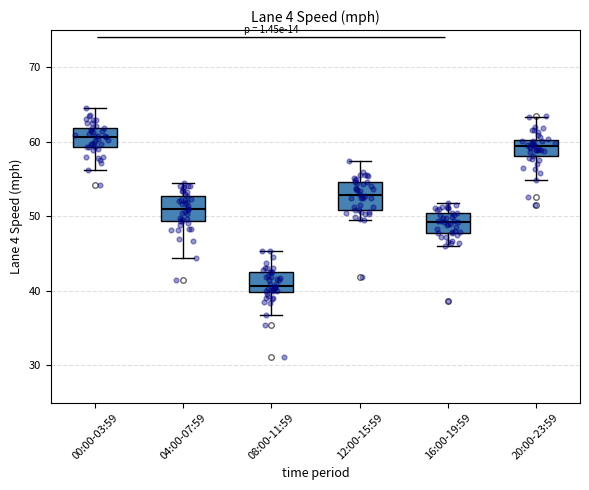

Which box's median line is the lowest?

08:00-11:59